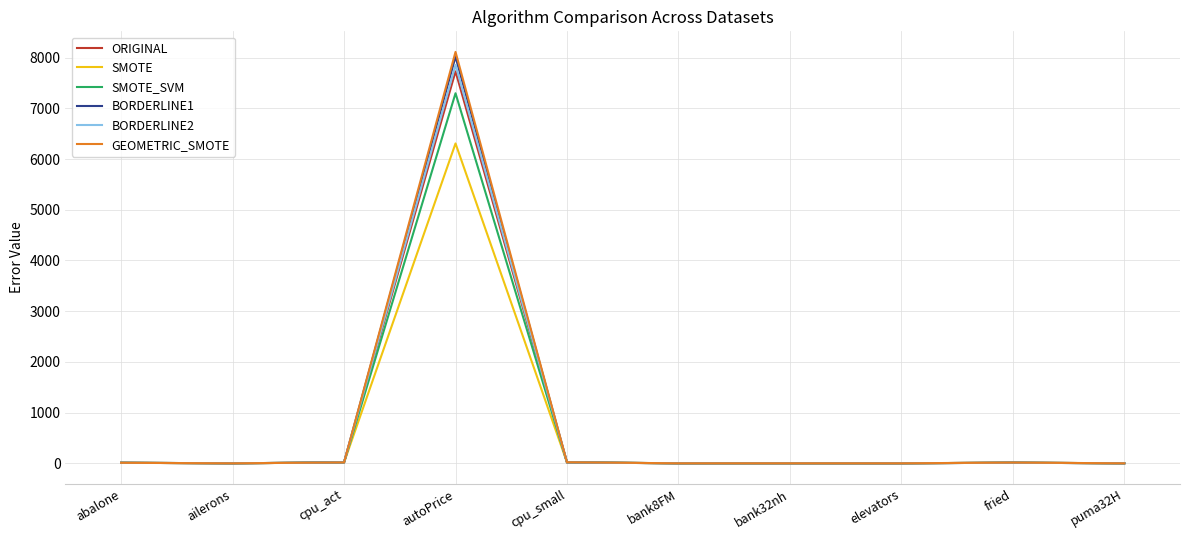

At which category is the sum across all series the highest?

autoPrice